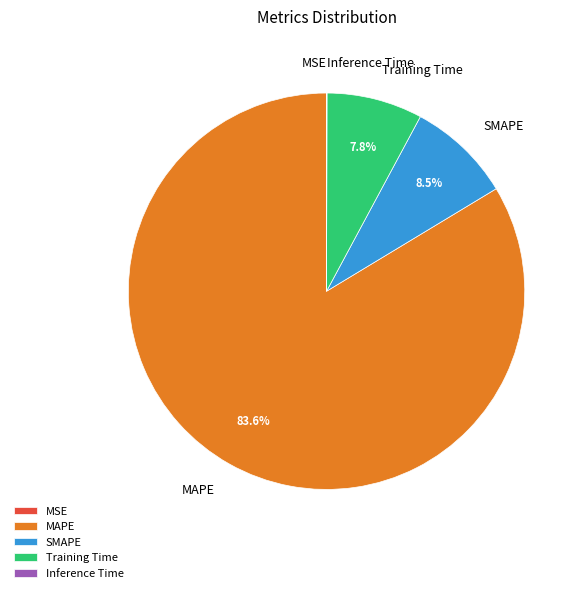

Combined, what portion of the pie is Training Time and SMAPE?

16.3%